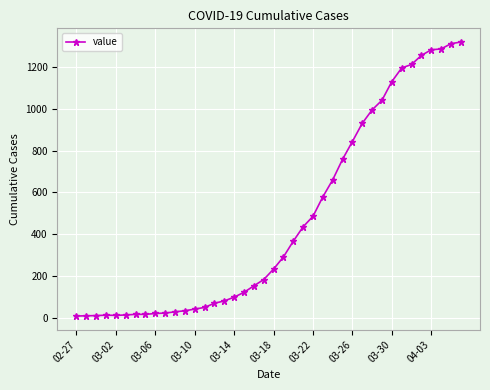

What is the maximum value shown in the chart?

1318